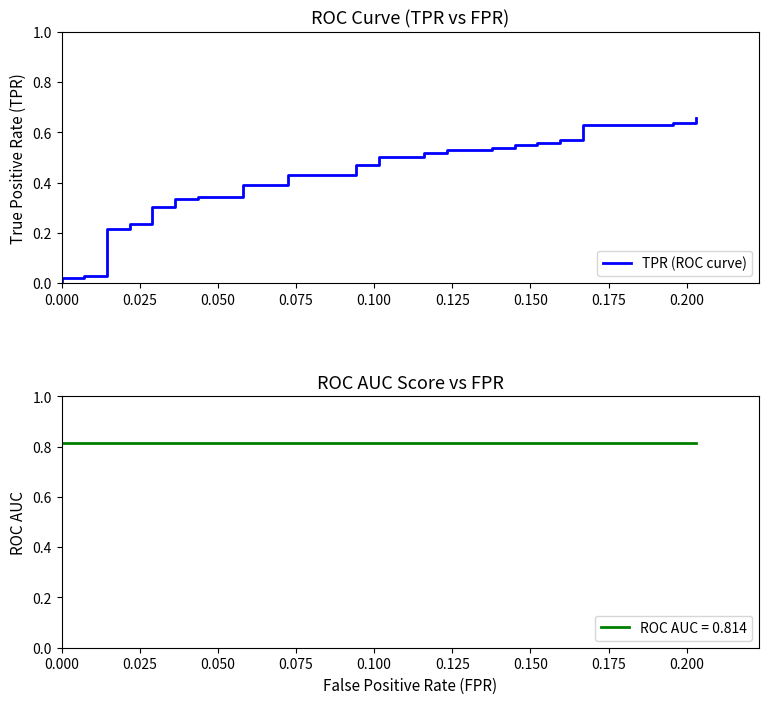

True or false: there are more than 2 points higher than both neighbors.

False